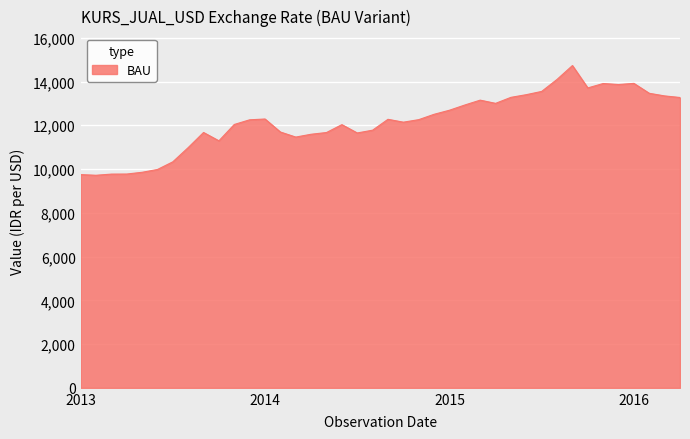

What is the maximum value shown in the chart?

14730